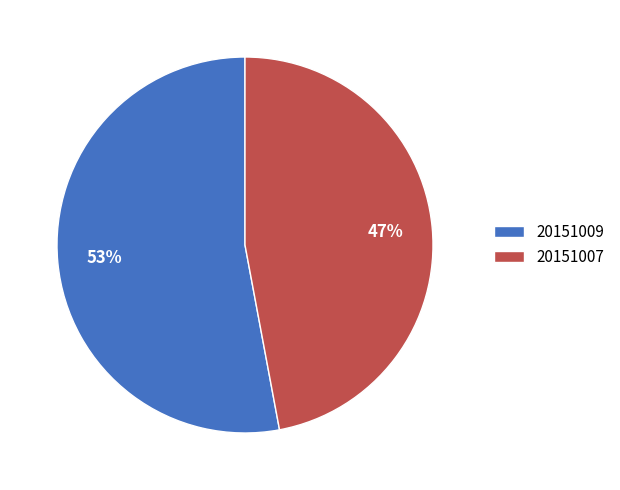

Combined, do 20151007 and 20151009 account for over 50%?

Yes